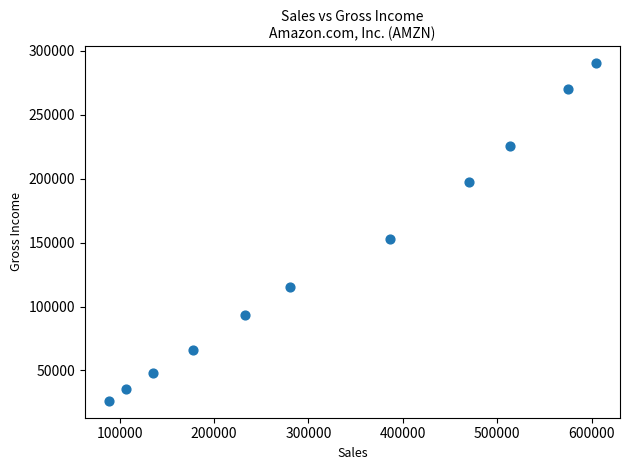

What Y value in the scatter plot is closest to 158288?

152757